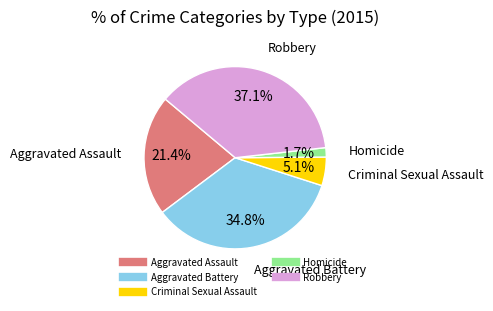

How many slices are in this pie chart?

5